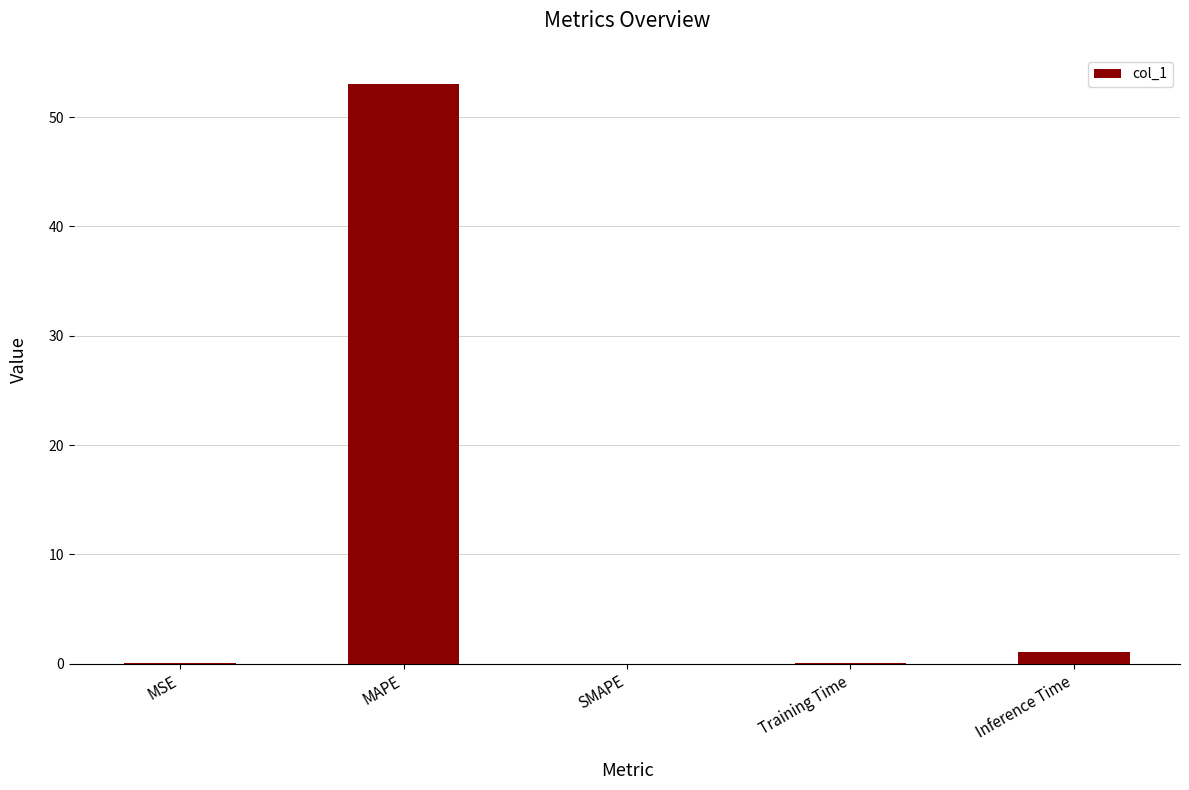

What is the approximate value at MAPE?

53.1